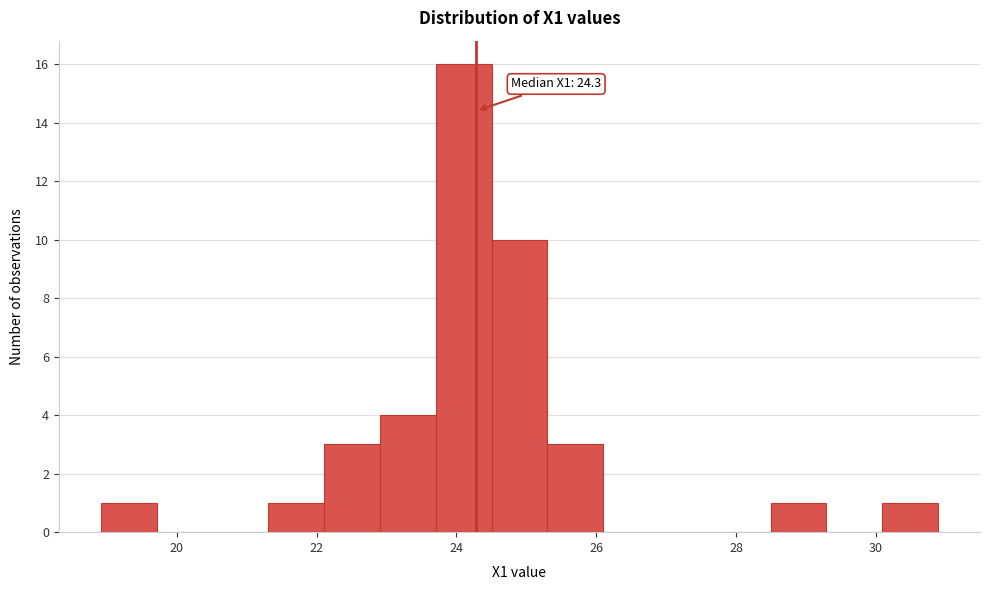

Read against the x-axis, roughly where is the centre of the tallest bar?

24.2